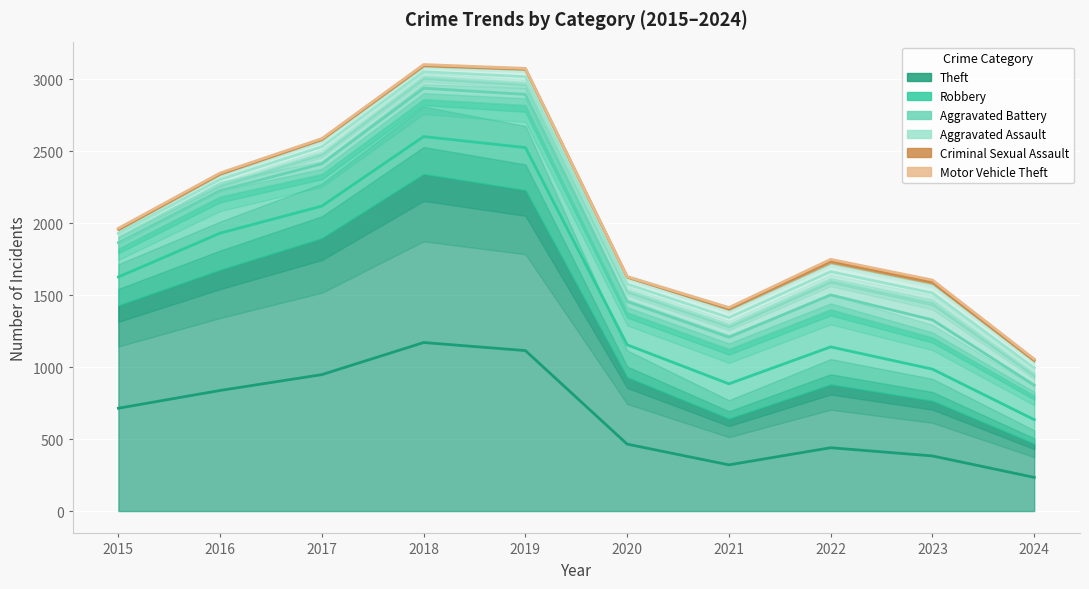

What is the value of the Robbery point at the 7th from the left?

484